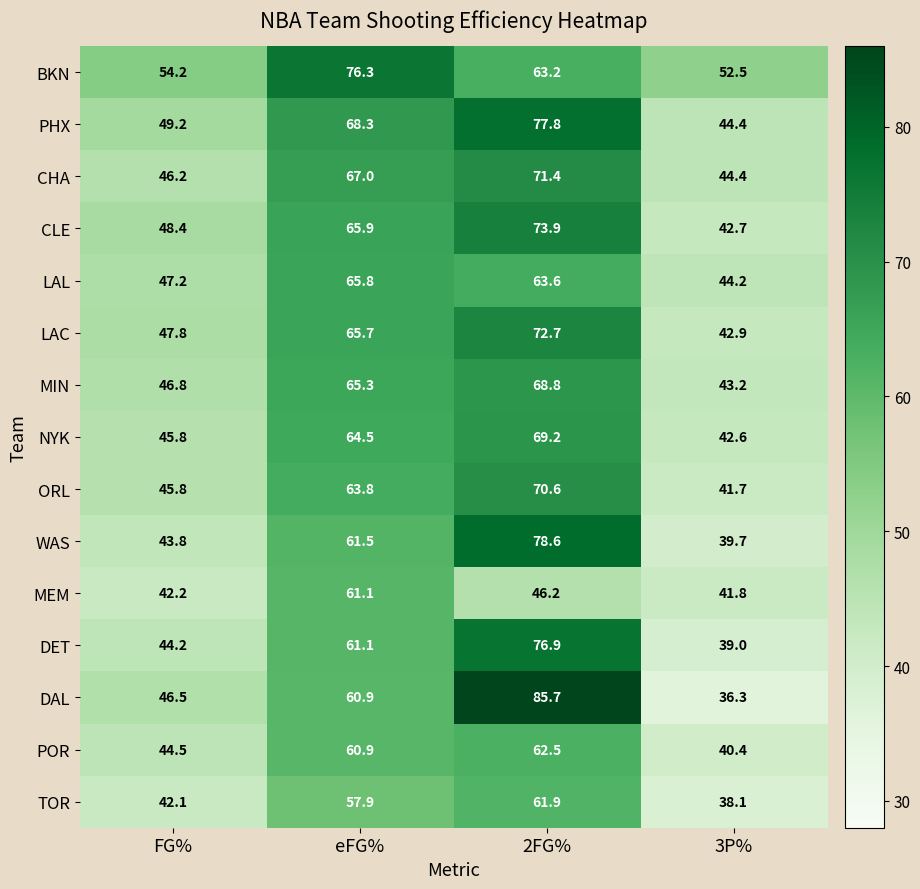

Rank the categories by TOR value from lowest to highest.

3P%, FG%, eFG%, 2FG%